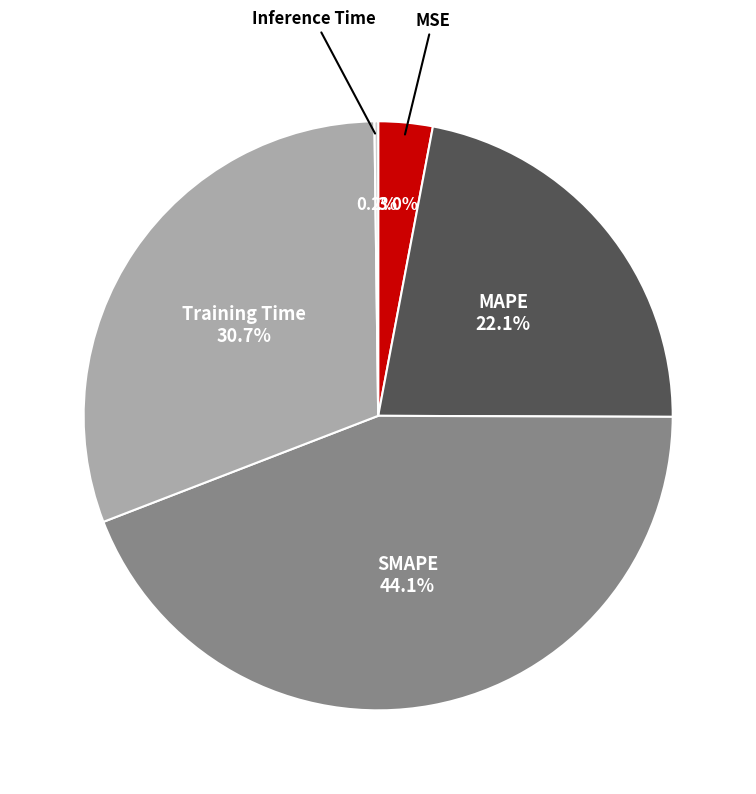

Is there any slice that represents more than half of the pie?

No